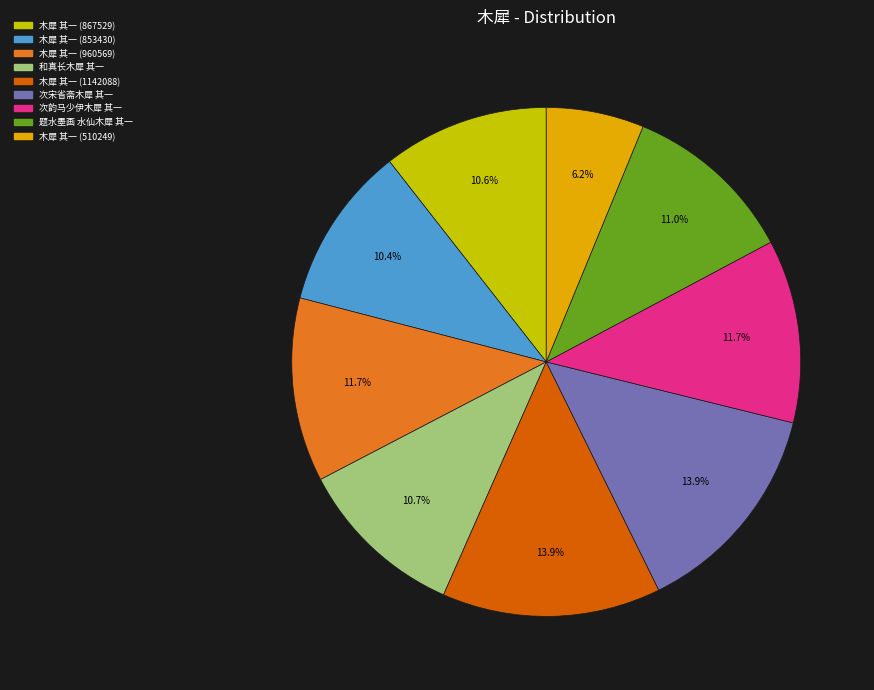

How many slices are in this pie chart?

9